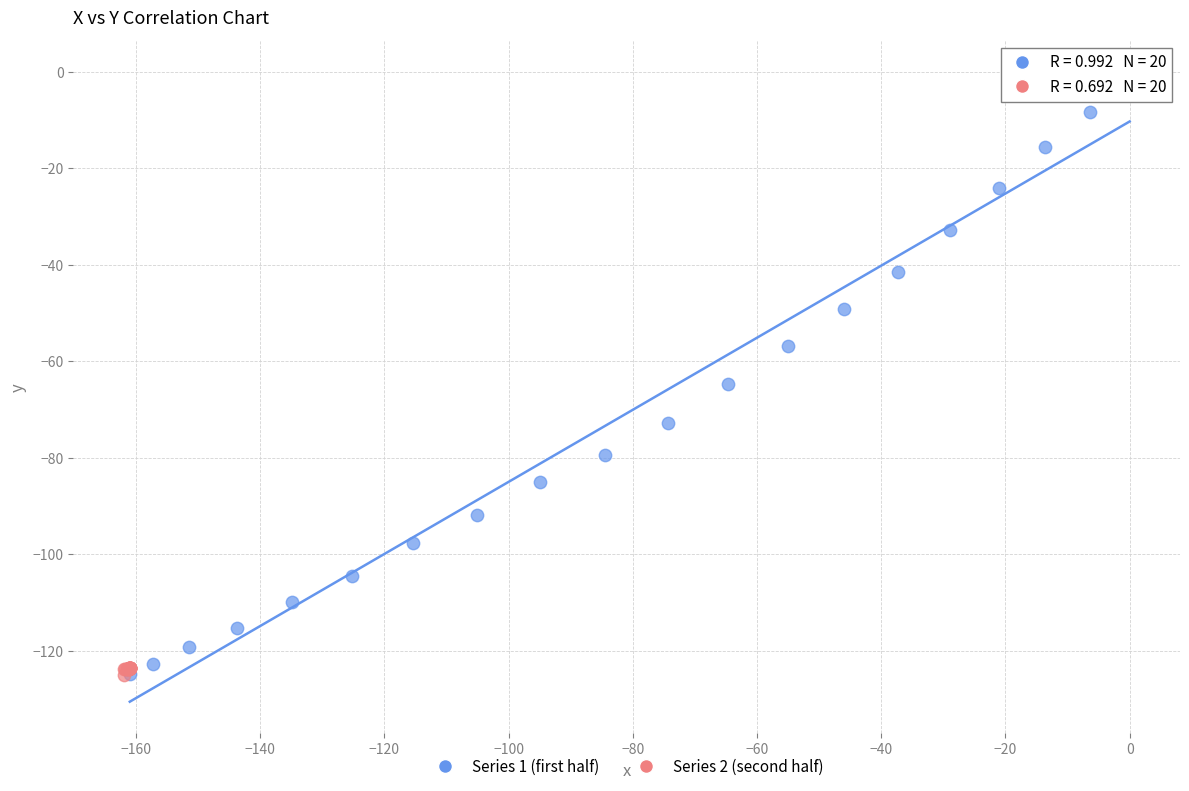

Which series contains the highest Y value?

Series 1 (first half)